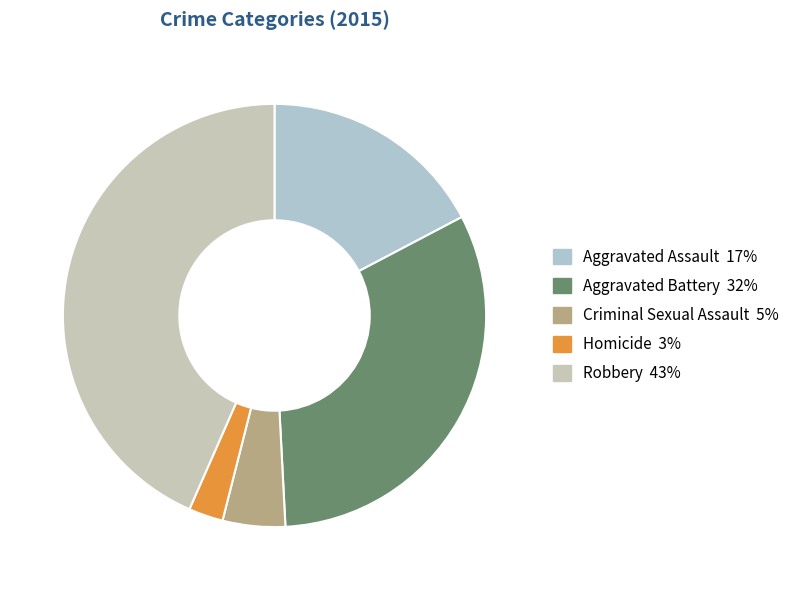

To the nearest percent, what is the difference between the Homicide and Aggravated Assault slice percentages?

15%